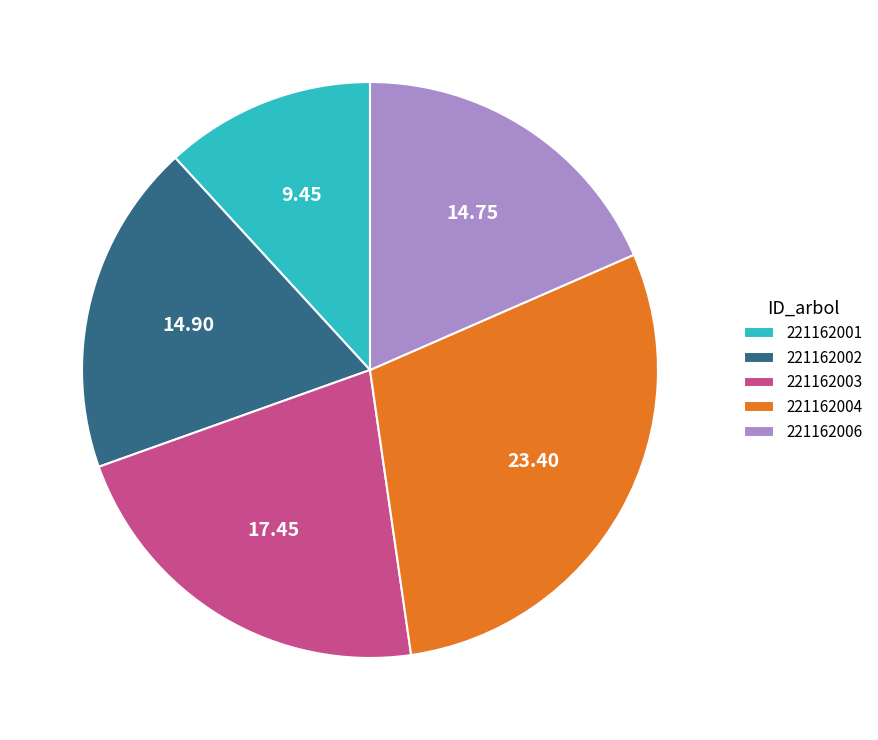

How many segments does this pie chart have?

5